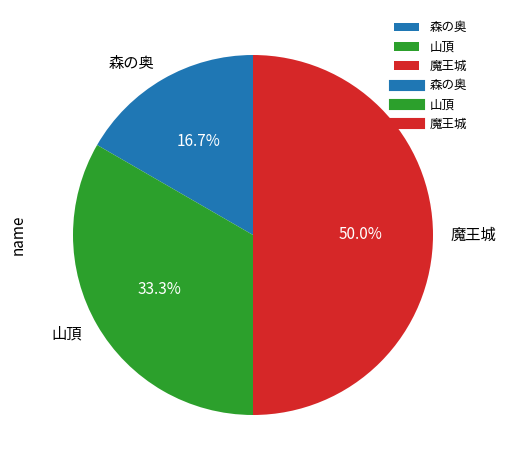

Count the number of slices in the pie.

3